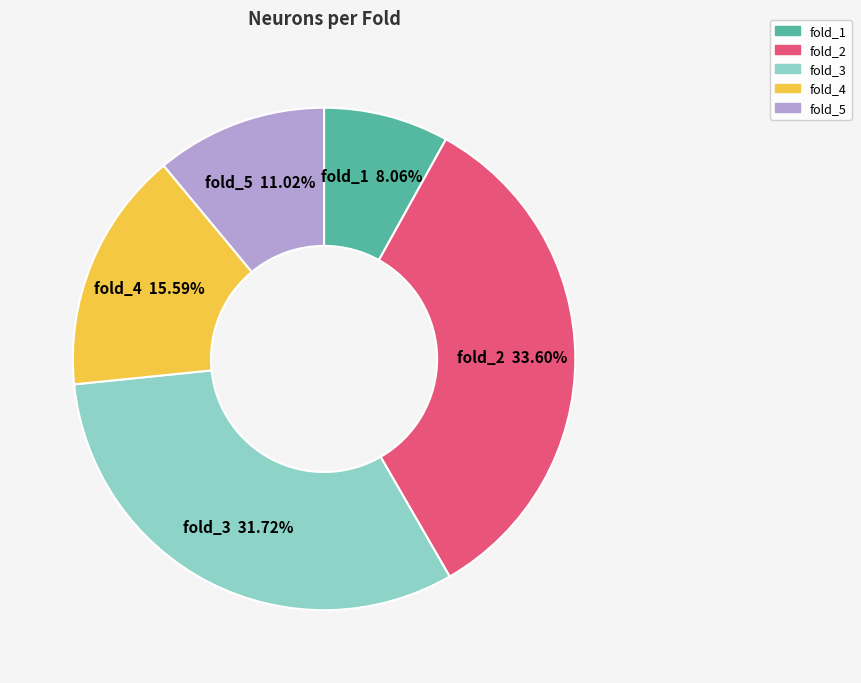

Do fold_1 and fold_5 together represent more than half of the pie?

No